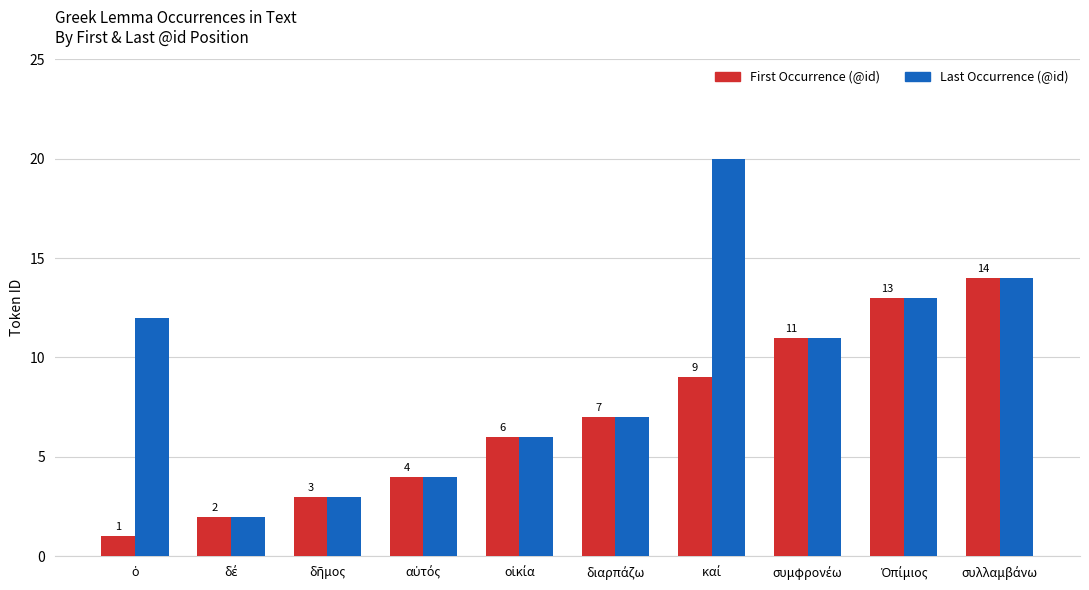

List the series in order of their overall mean, lowest first.

First Occurrence (@id), Last Occurrence (@id)